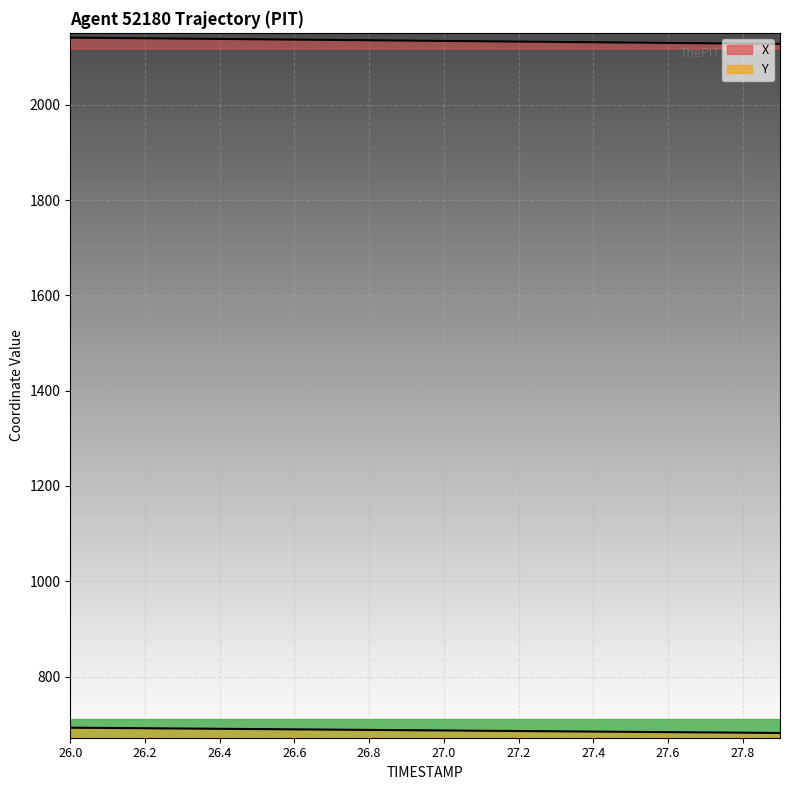

Read the Y value at 27.3.

685.1